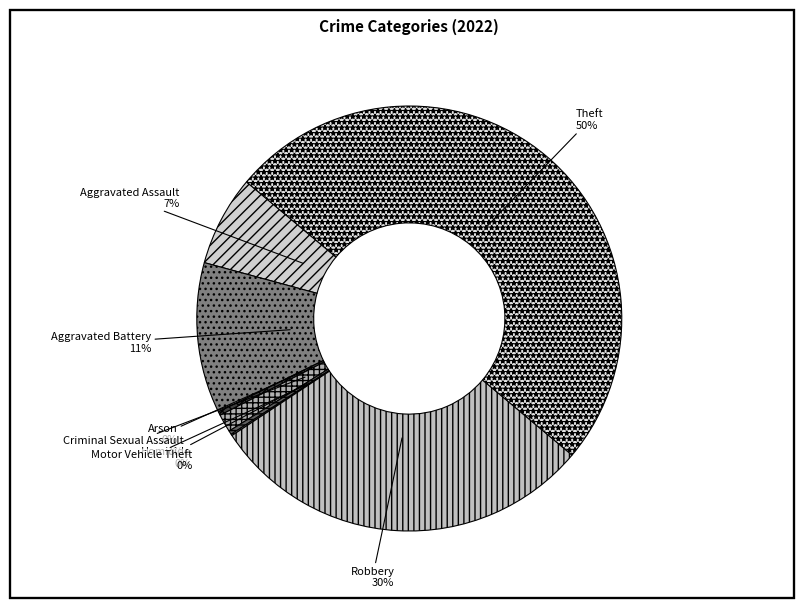

Does Arson account for over 50% of the chart?

No